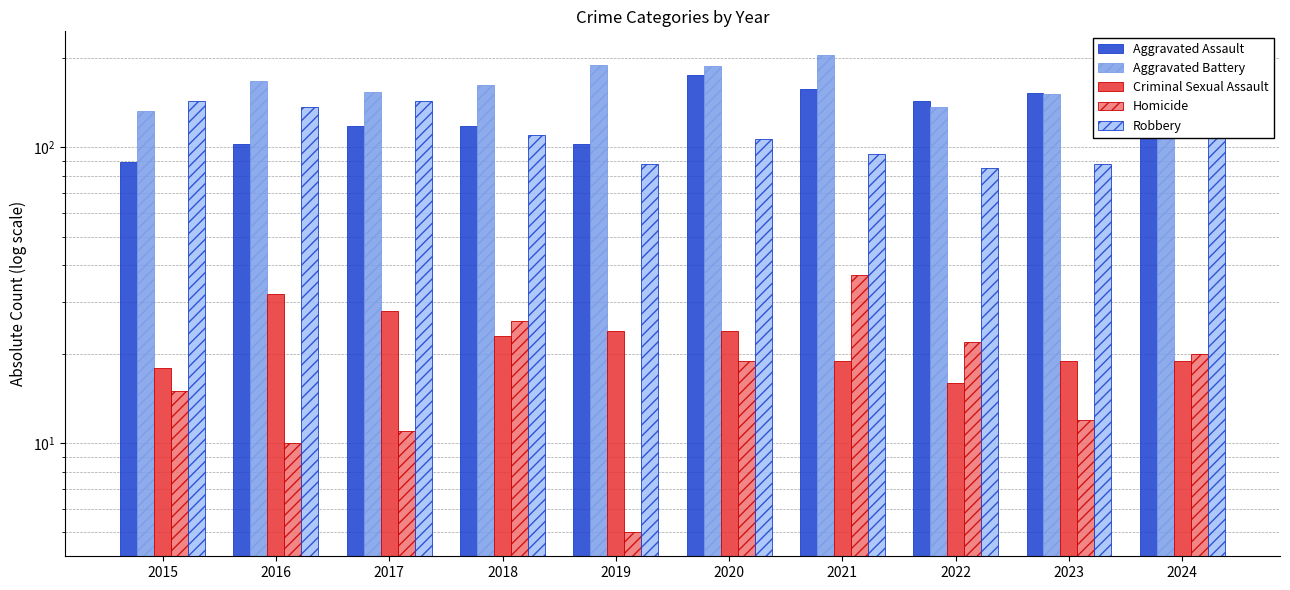

What is the difference between the Criminal Sexual Assault values at 2022 and 2018?

7